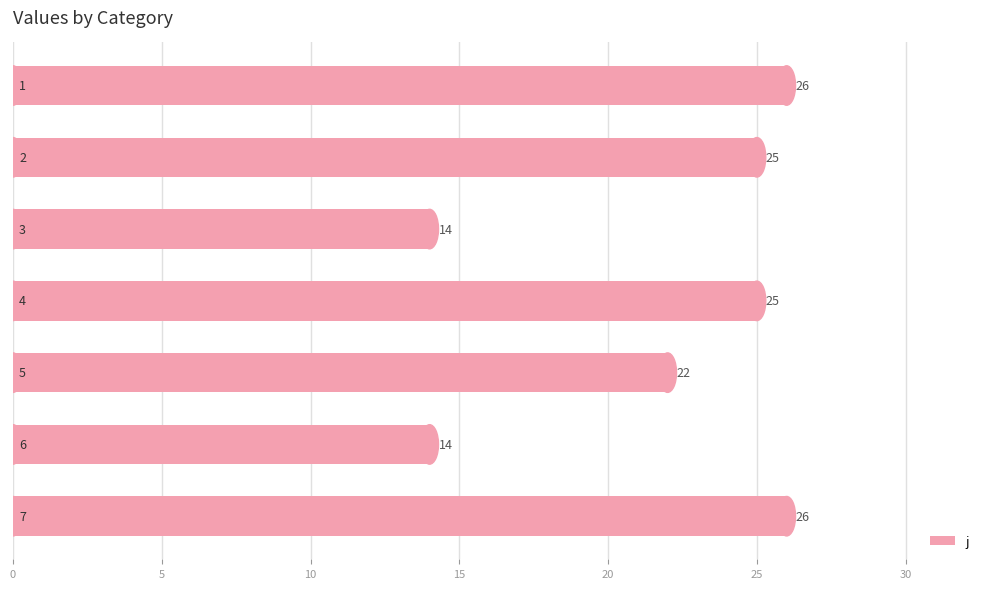

Are the bars horizontal?

Yes